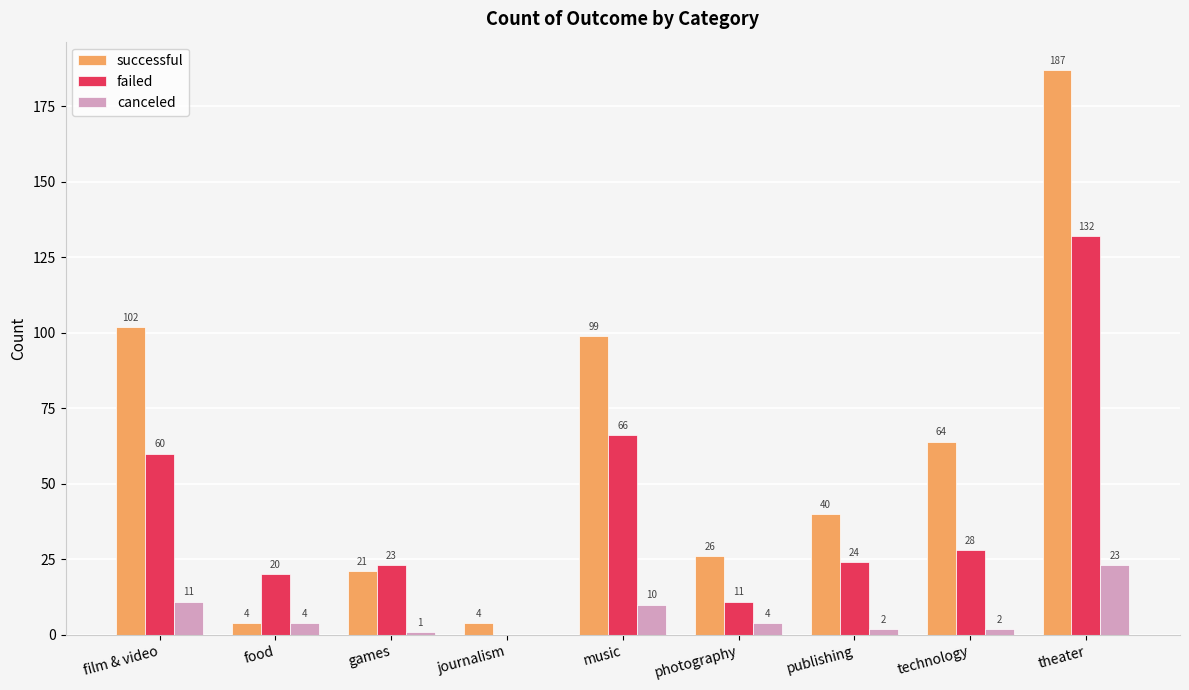

What is the difference between the successful values at publishing and film & video?

62